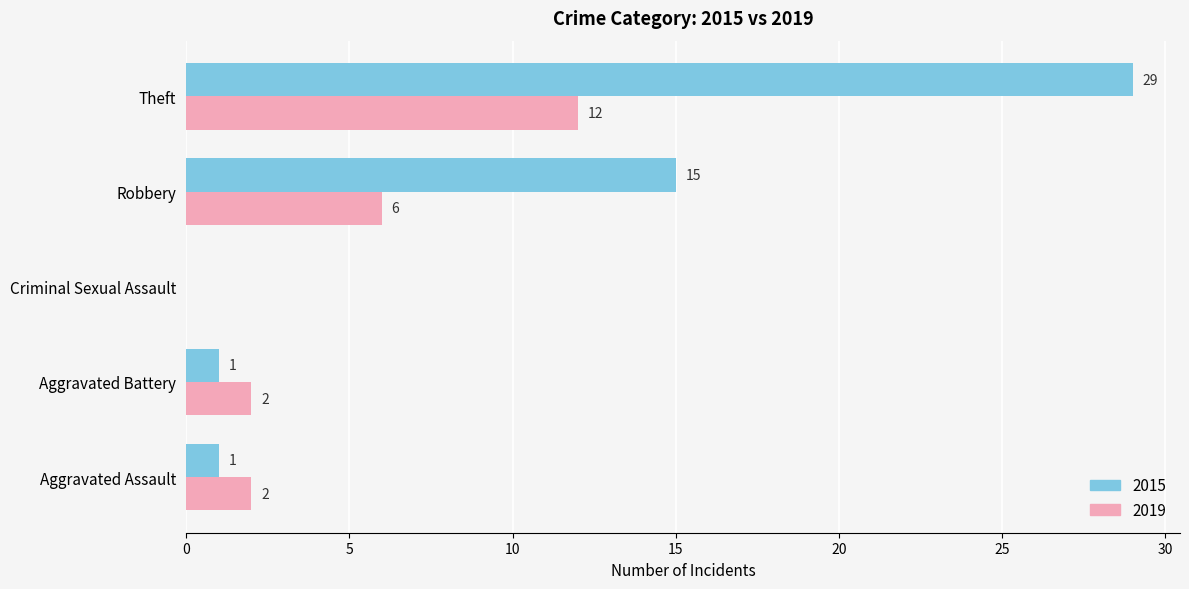

Which series has the largest total across all categories?

2015